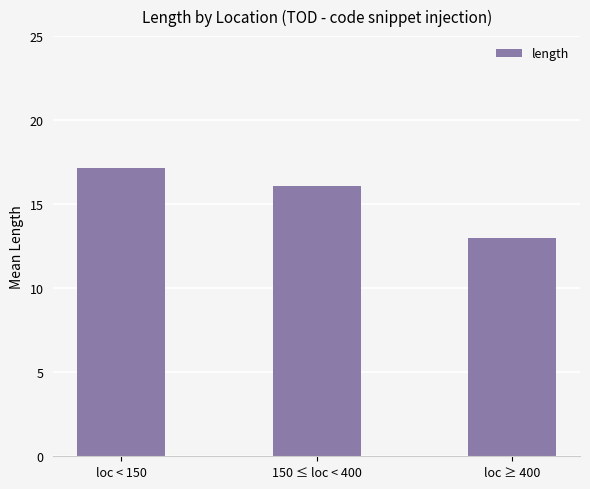

How many values are below 16?

1